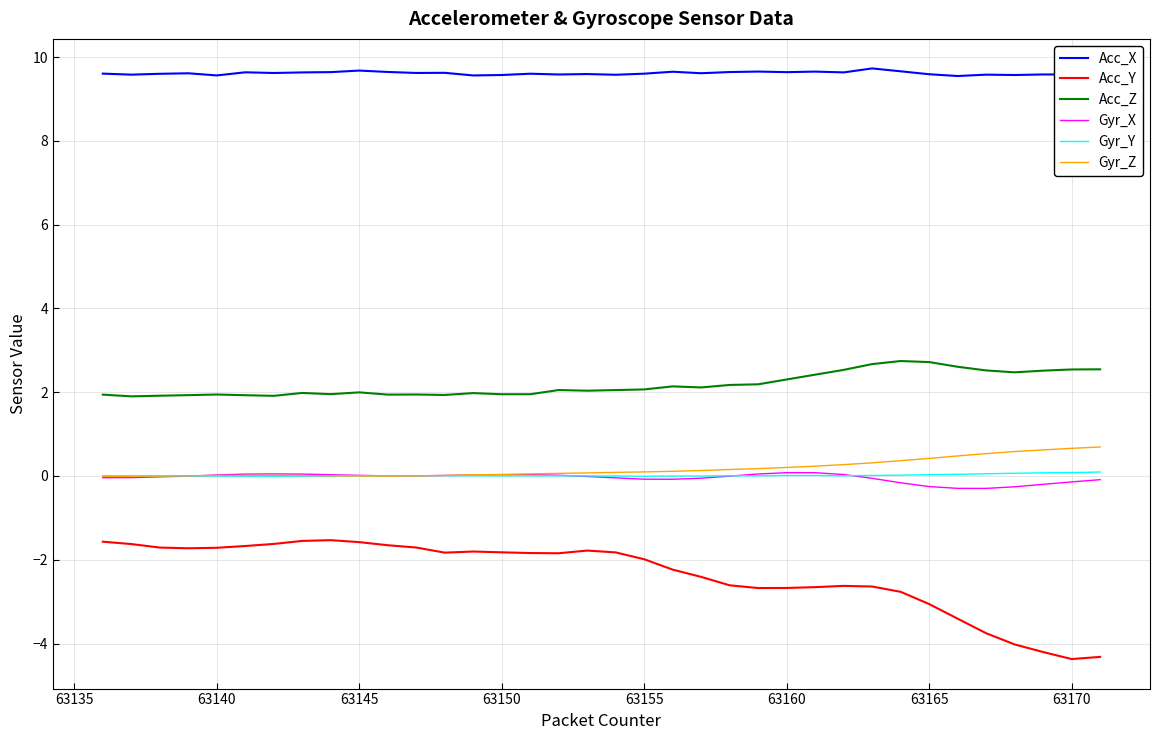

What is the value of the Acc_Y point at the 30th from the left?

-3.1